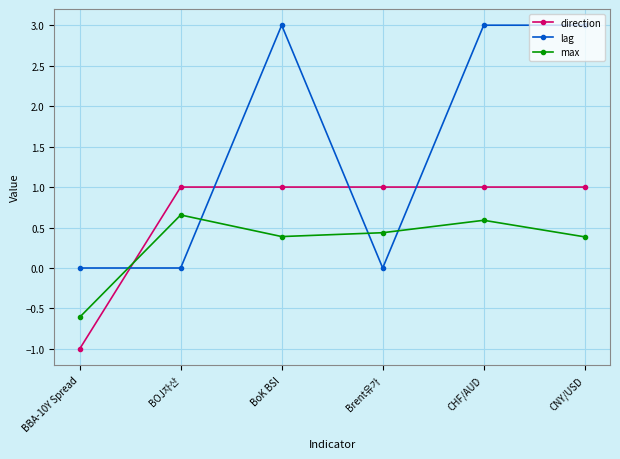

Which series changed the most between BBA-10Y Spread and Brent유가?

direction